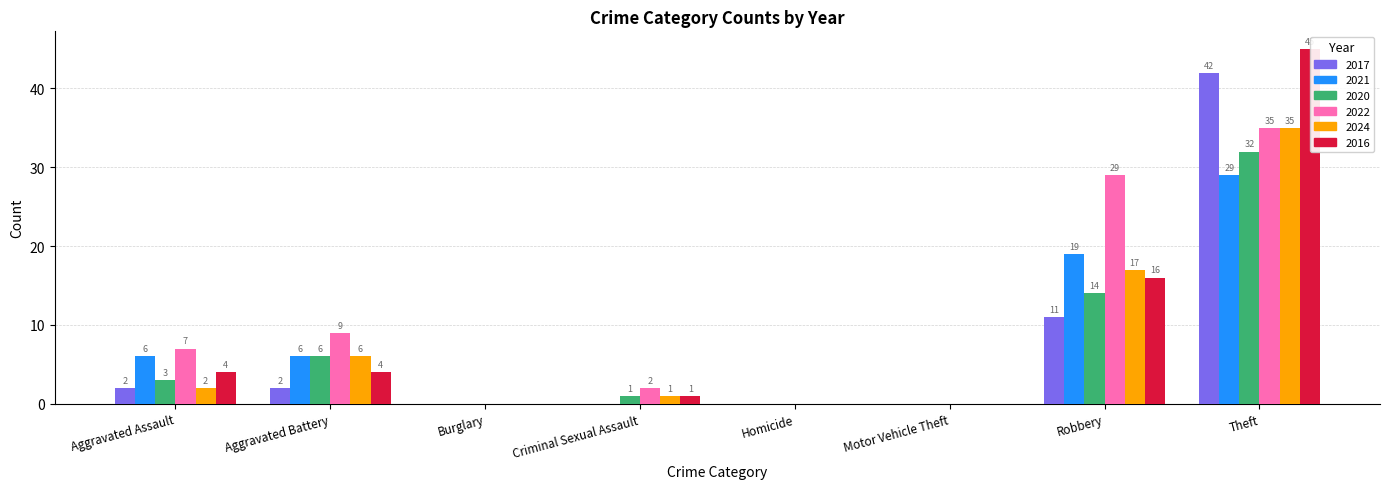

True or false: 2022 has a value of 2 at Criminal Sexual Assault.

True